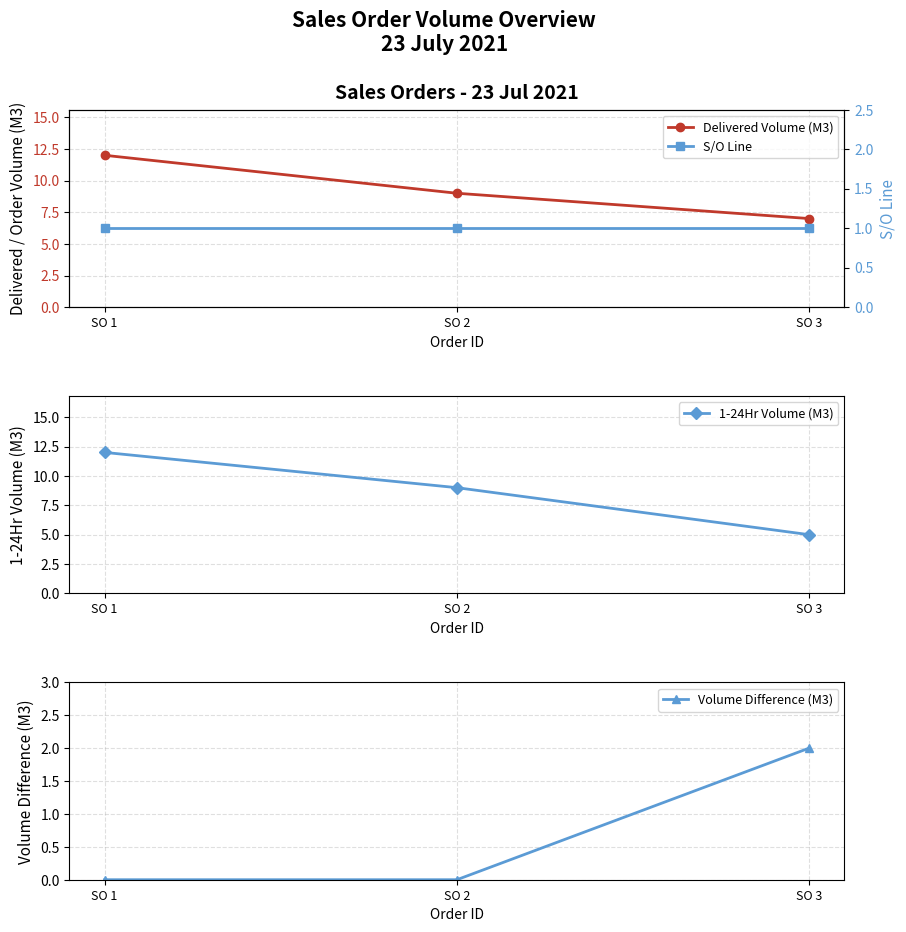

At which label does S/O Line reach its minimum?

SO 1